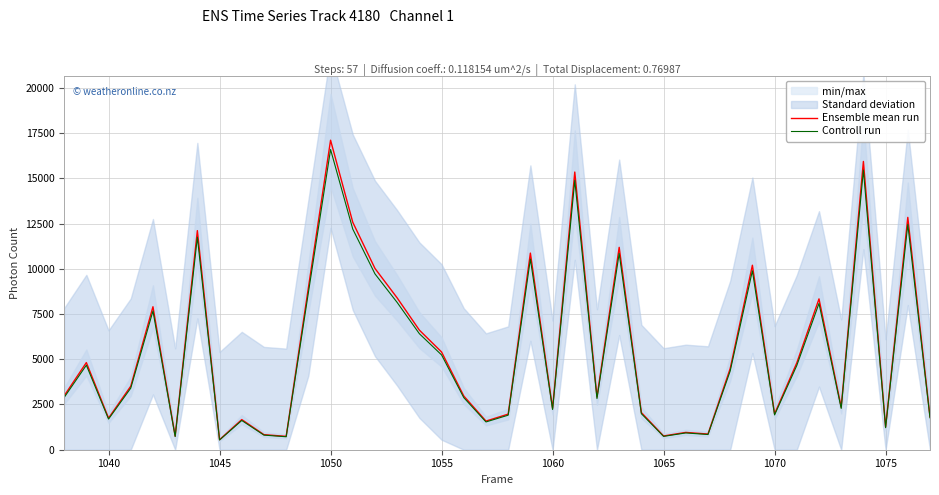

What is the highest value of the Controll run series?

16590.5